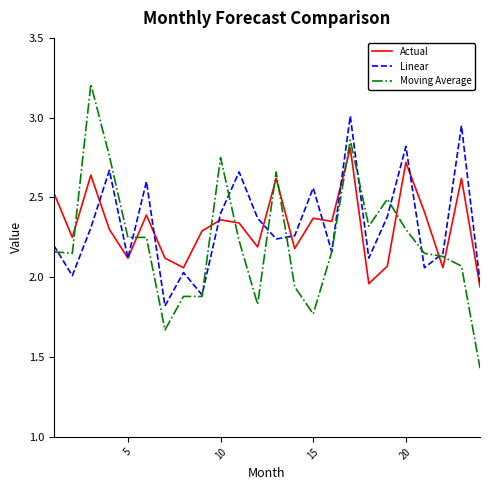

Which series has the widest spread of values?

Moving Average